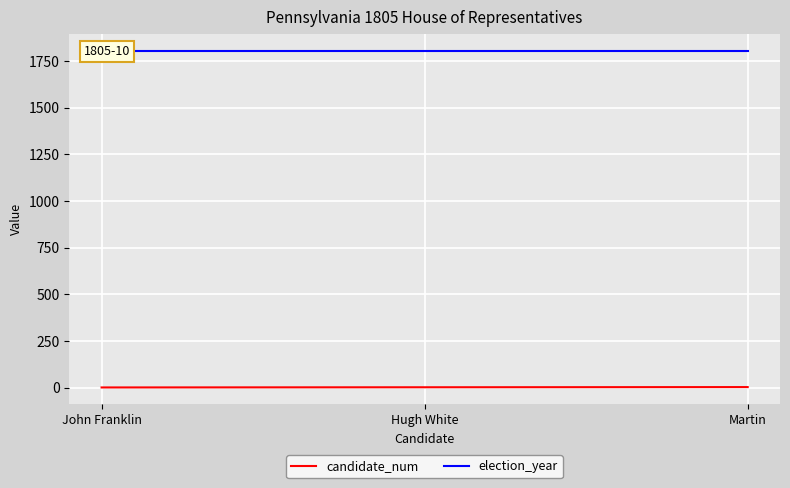

What is the value of the election_year point at the 3rd from the left?

1805